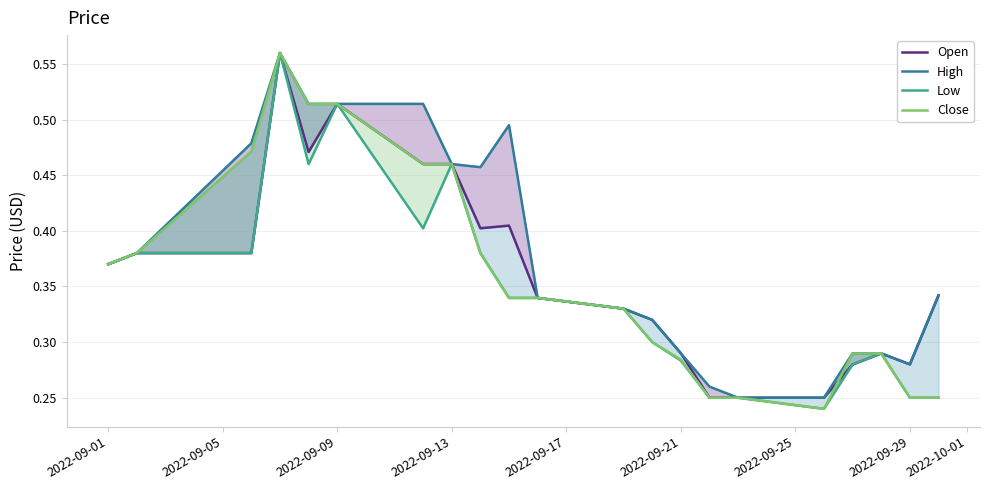

The High series shows 0.1 at 15. True or false?

False